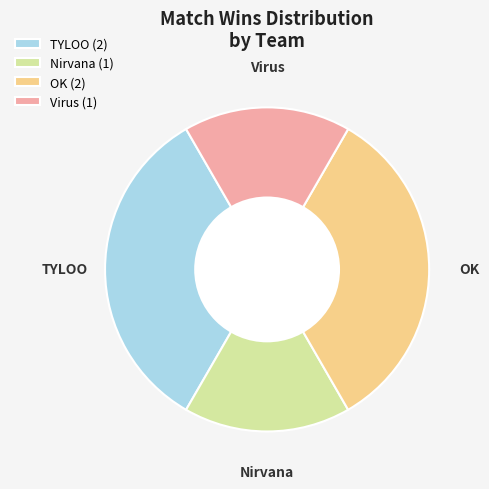

Is the sum of TYLOO and OK greater than half?

Yes